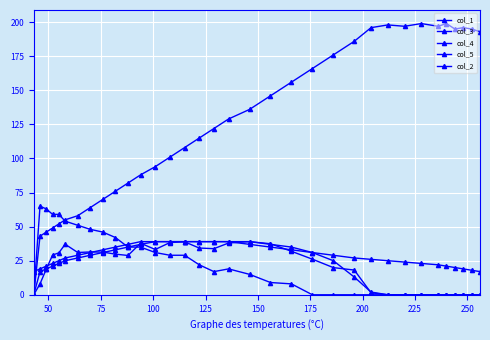

Does the chart display data point markers on the line(s)?

Yes